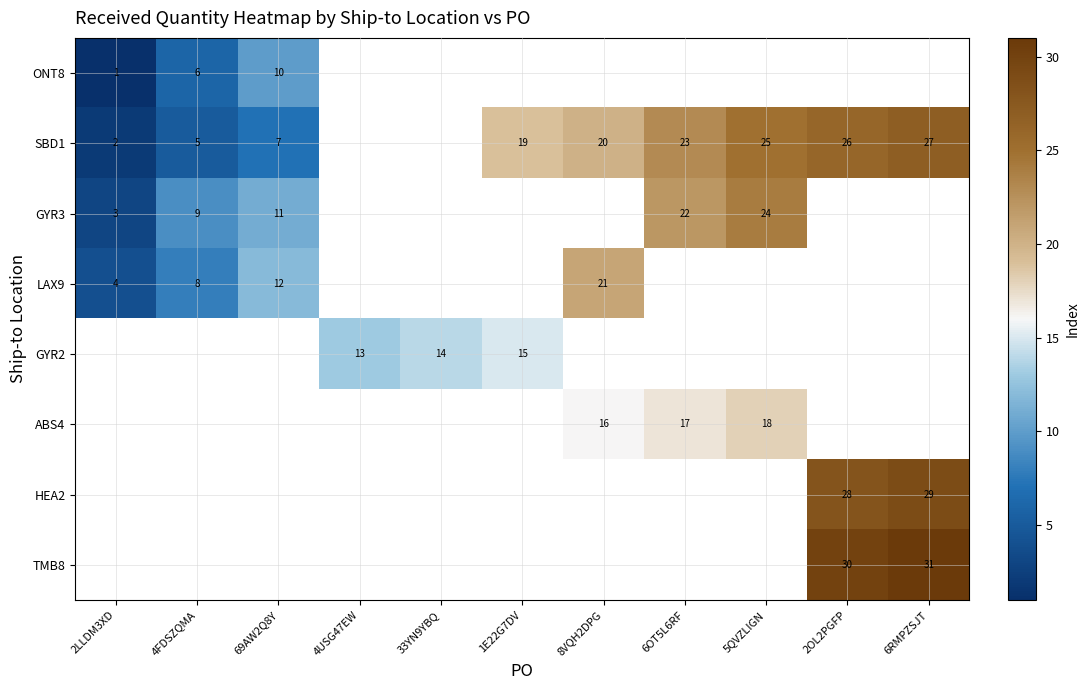

Is it true that TMB8 equals 51 at 2OL2PGFP?

False